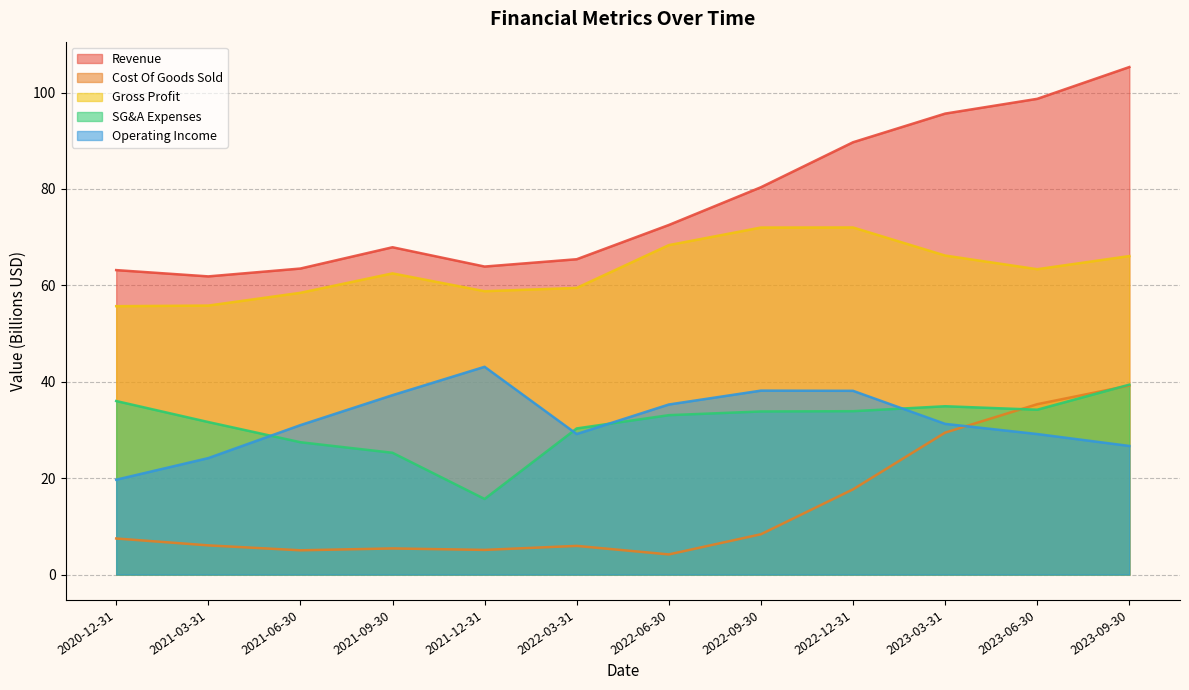

Between 2022-03-31 and 2022-06-30, which series saw the biggest shift?

Gross Profit